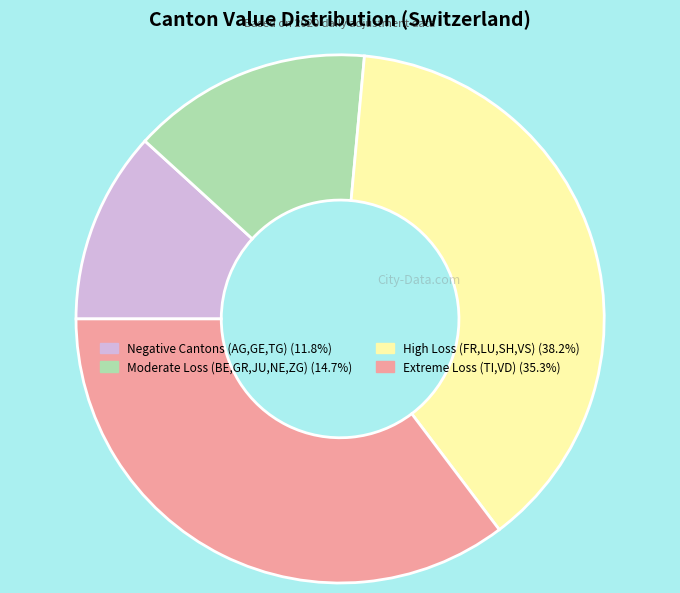

Is there any slice that represents more than half of the pie?

No